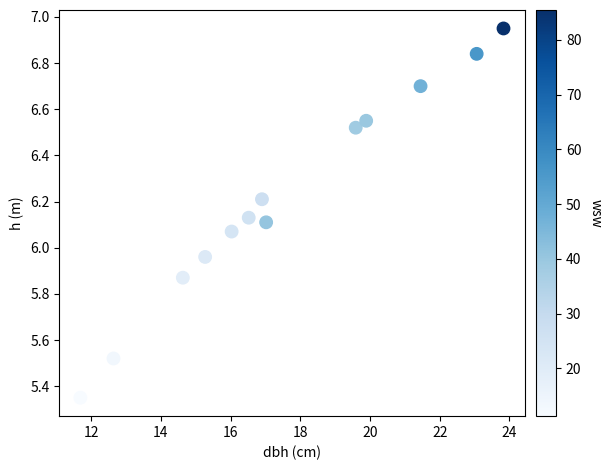

What is the range of Y values (max minus min)?

1.6